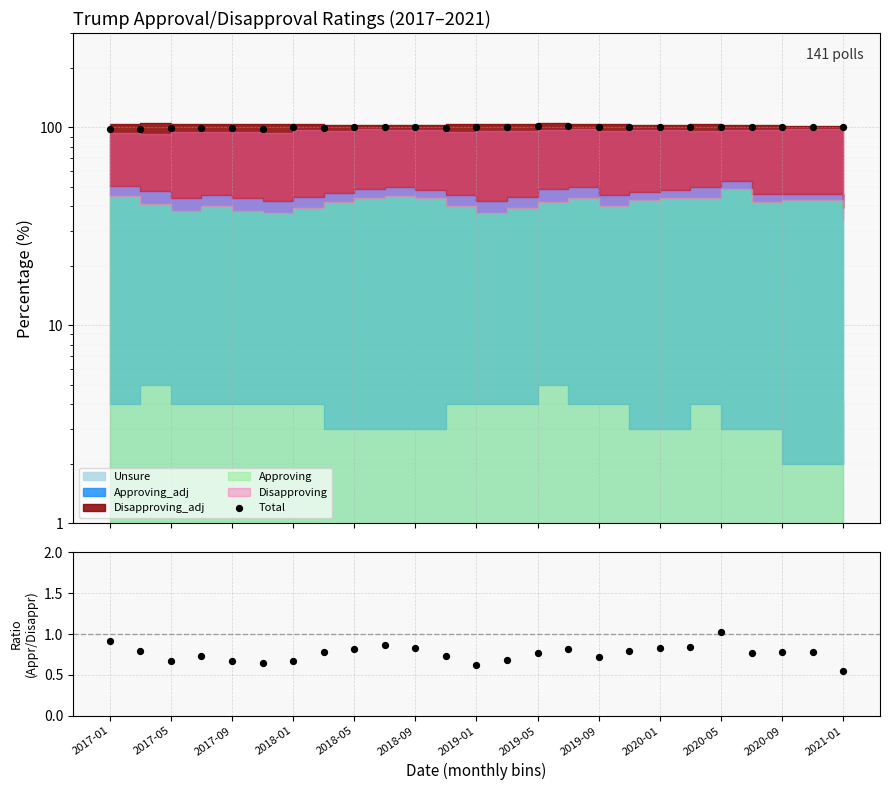

At how many categories does at least one series exceed 35?

25